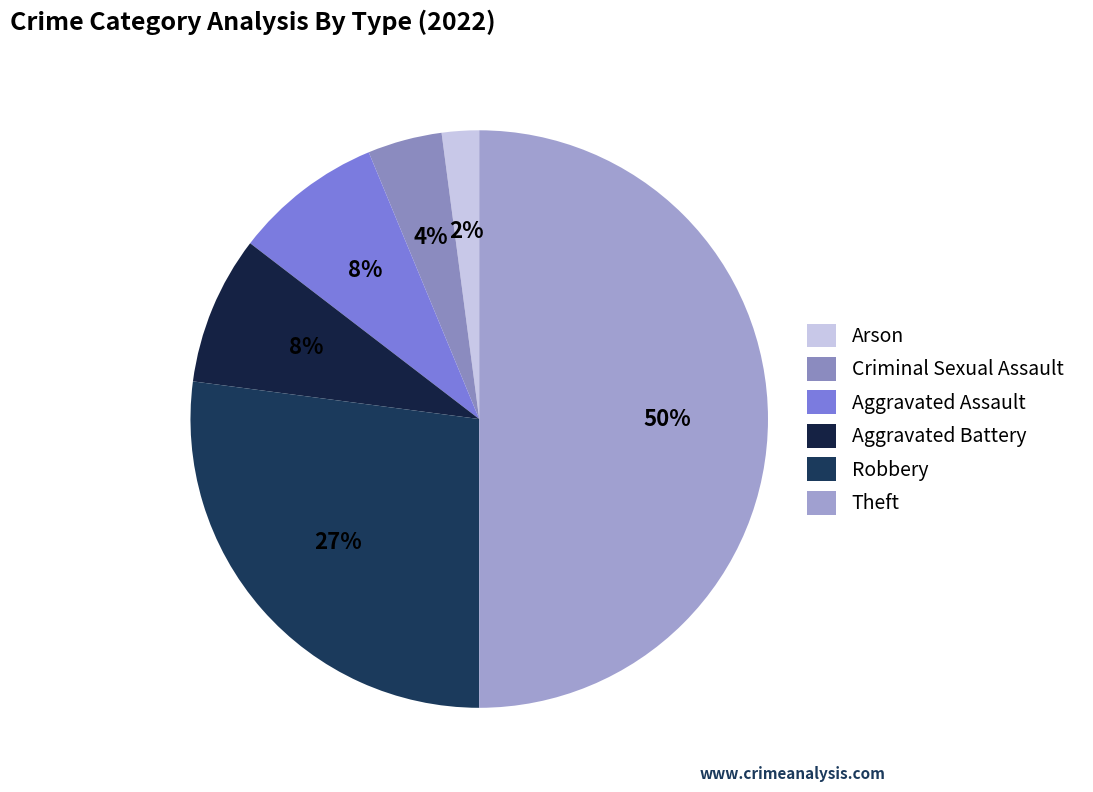

Which slice is the largest?

Theft